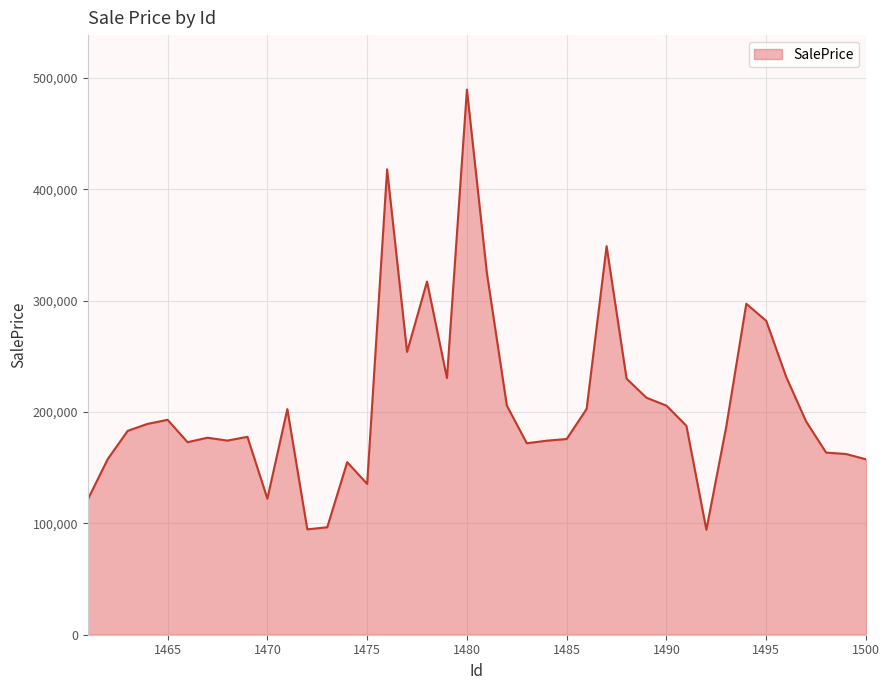

What is the greatest value displayed?

489450.1